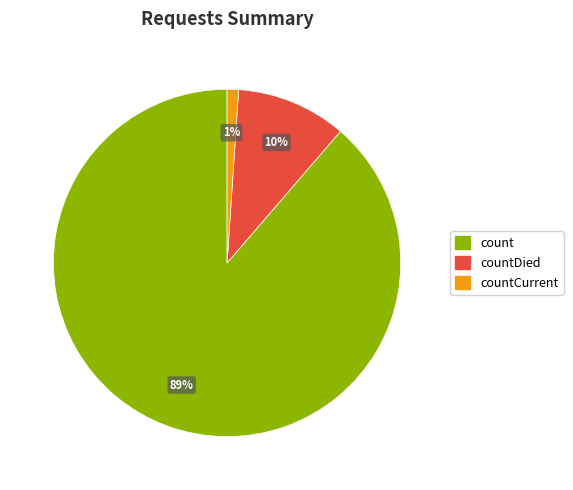

Is there any slice that represents more than half of the pie?

Yes